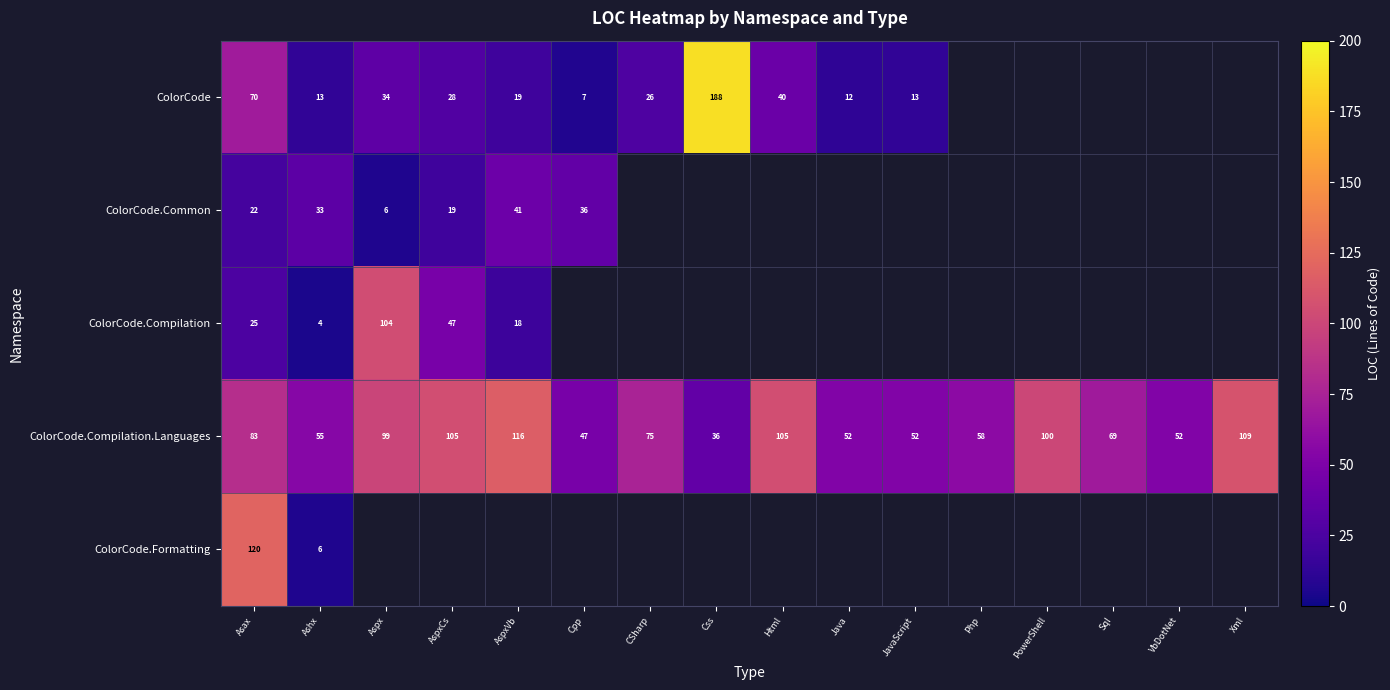

At which category is the sum across all series the highest?

Asax